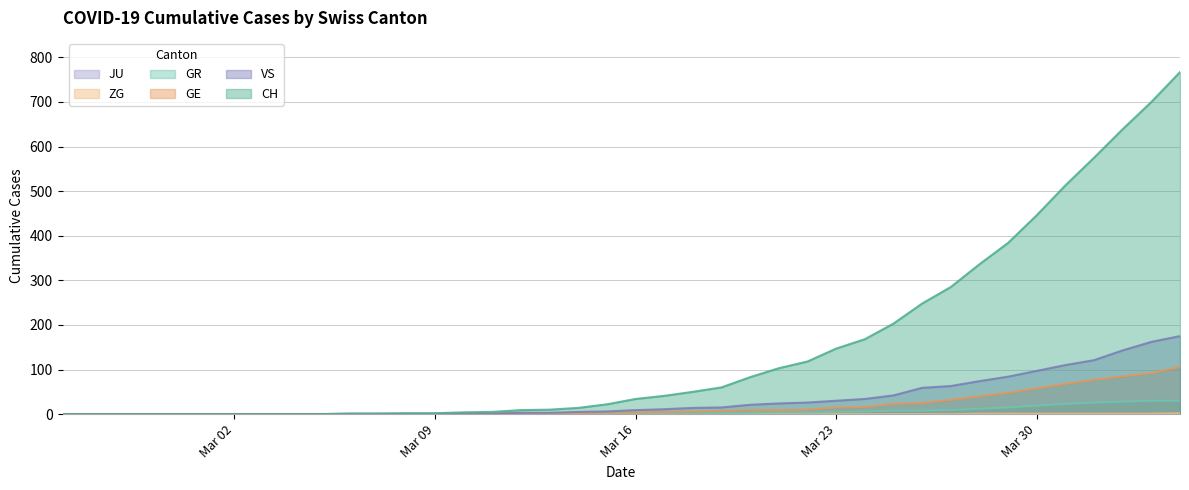

True or false: GE and ZG intersect in this chart.

False